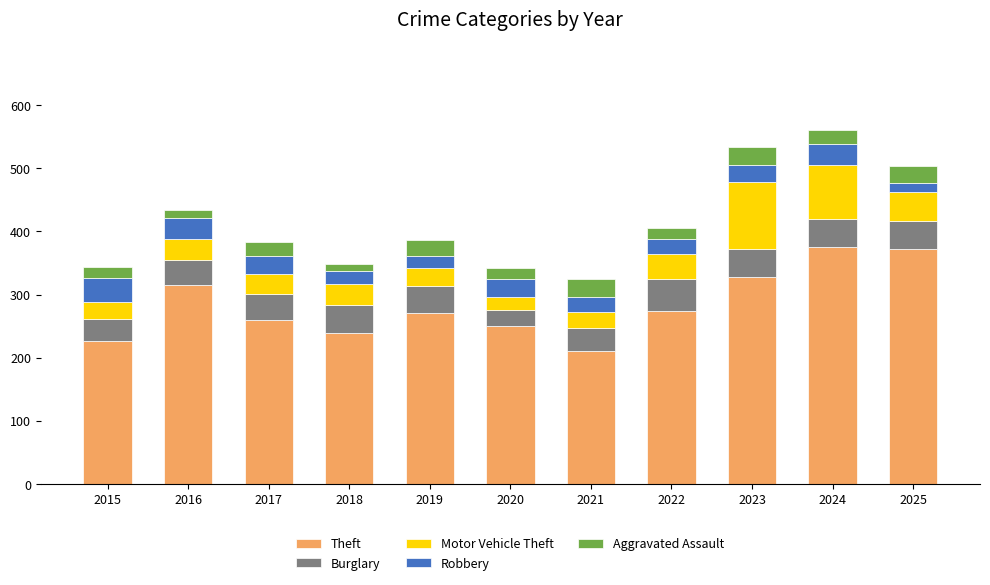

How many categories are shown in the chart?

11